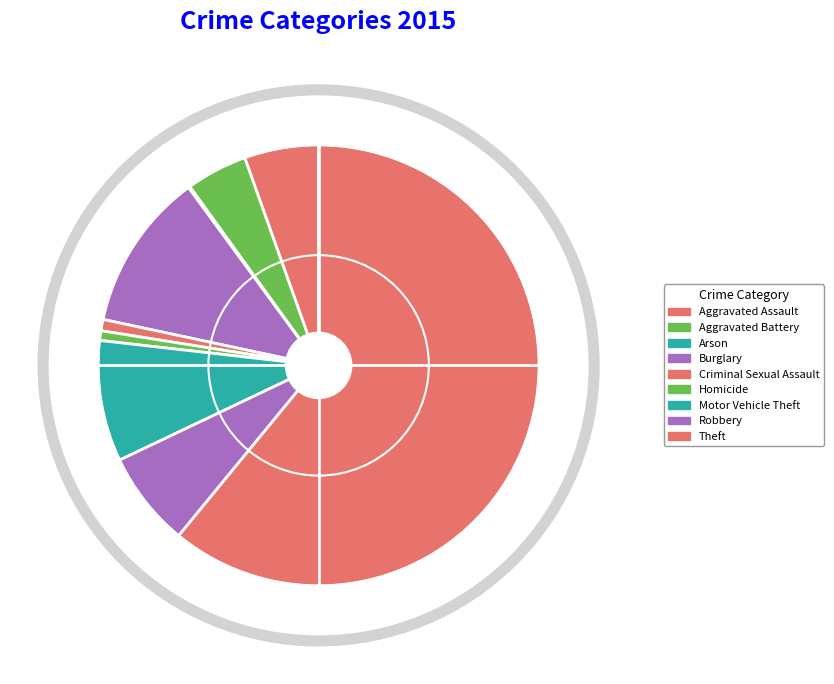

Combined, what portion of the pie is Robbery and Theft?

67.9%